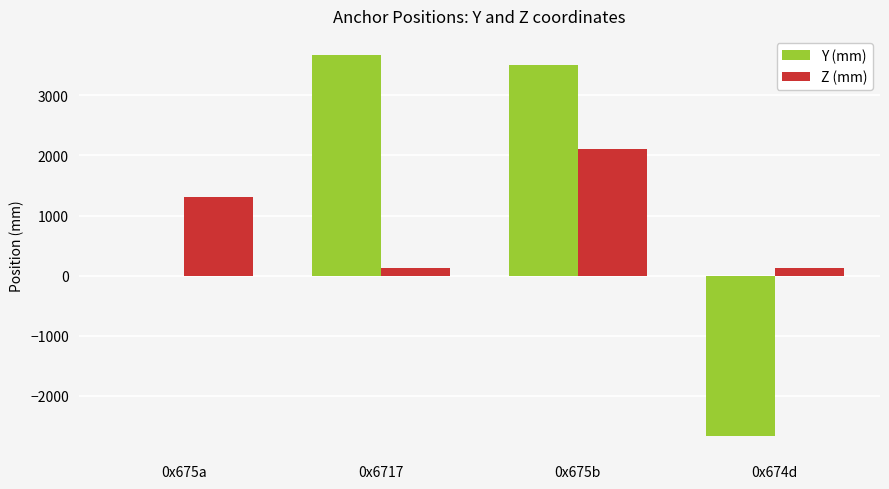

Which series has the largest total across all categories?

Y (mm)